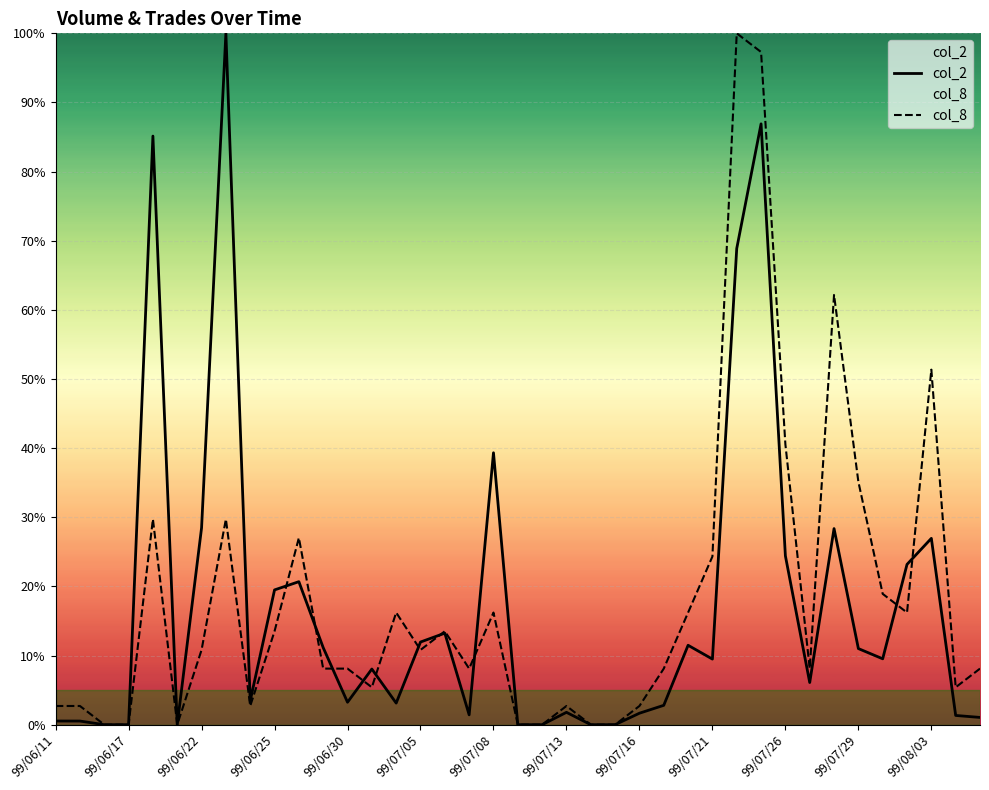

Is it true that col_2 equals 11.0 at 99/07/29?

True